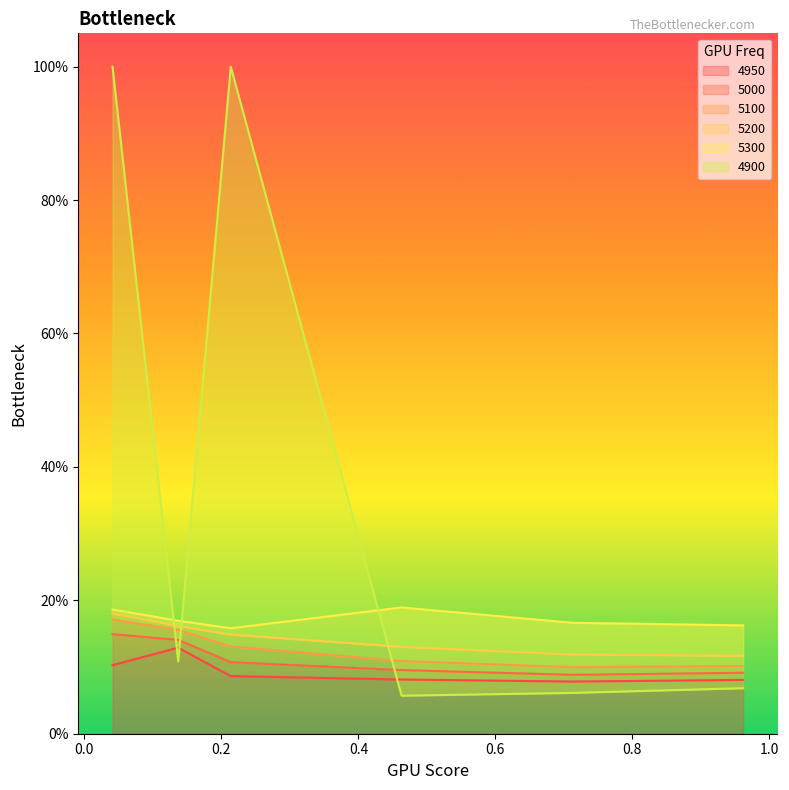

What are all the series names shown in the legend?

4950, 5000, 5100, 5200, 5300, 4900